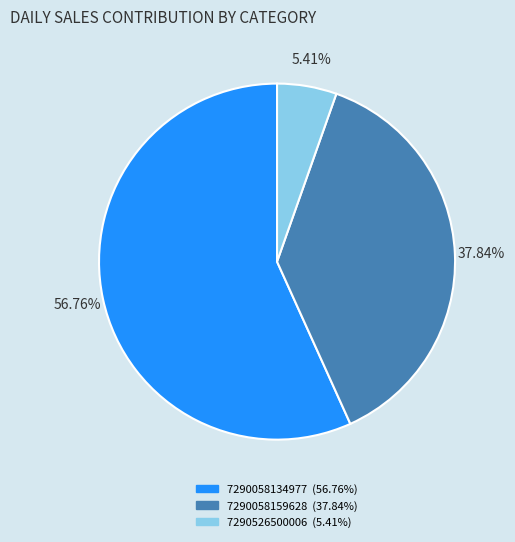

To the nearest percent, what is the combined percentage of 7290526500006 and 7290058159628?

43%